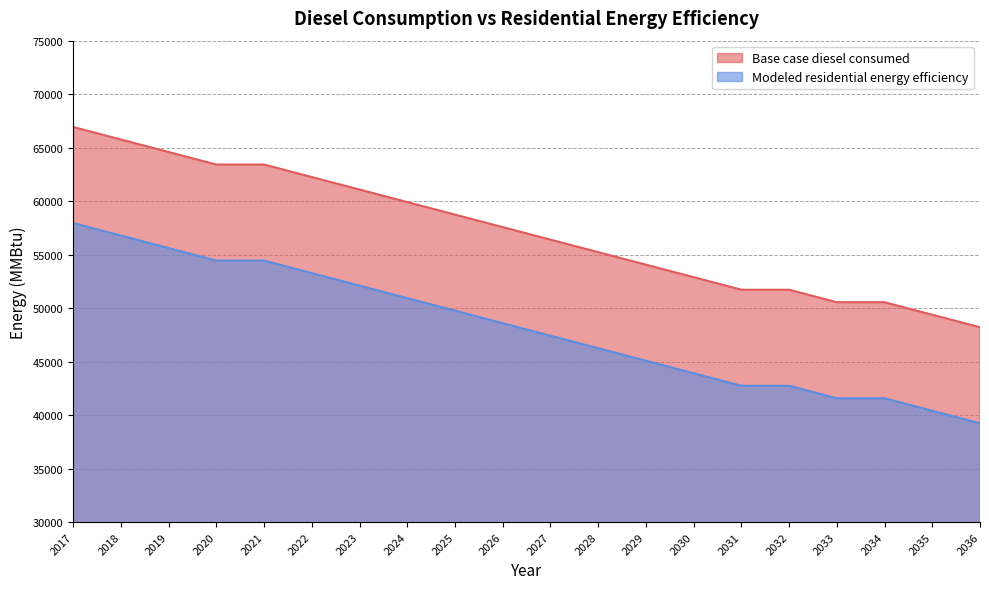

Reading left to right, list all the values displayed in this chart.

Base case diesel consumed: 2017=66926.5	2018=65756.5	2019=64586.6	2020=63416.6	2021=63416.6	2022=62246.6	2023=61076.6	2024=59906.7	2025=58736.7	2026=57566.7	2027=56396.7	2028=55226.8	2029=54056.8	2030=52886.8	2031=51716.8	2032=51716.8	2033=50546.8	2034=50546.8	2035=49376.9	2036=48206.9
Modeled residential energy efficiency: 2017=57946.4	2018=56776.4	2019=55606.4	2020=54436.5	2021=54436.5	2022=53266.5	2023=52096.5	2024=50926.5	2025=49756.6	2026=48586.6	2027=47416.6	2028=46246.6	2029=45076.7	2030=43906.7	2031=42736.7	2032=42736.7	2033=41566.7	2034=41566.7	2035=40396.8	2036=39226.8